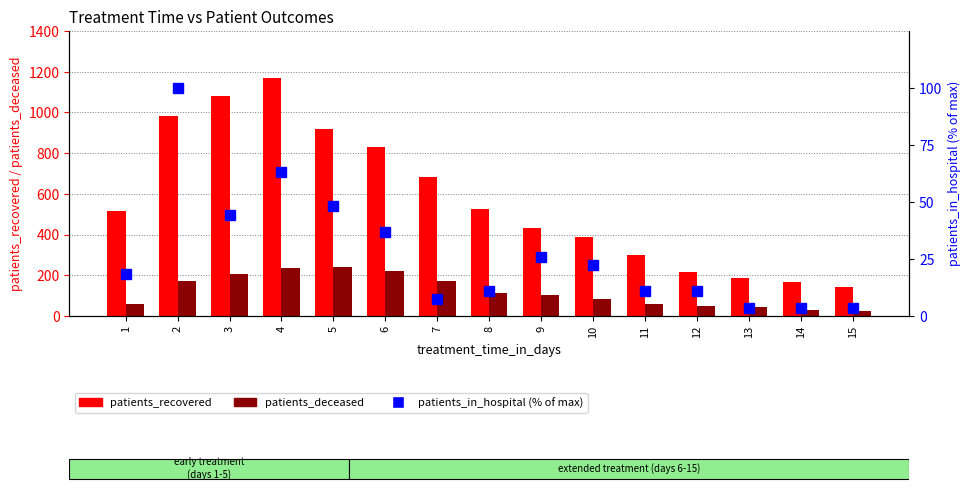

What is the value of the patients_in_hospital (% of max) bar at the 8th from the left?

11.1